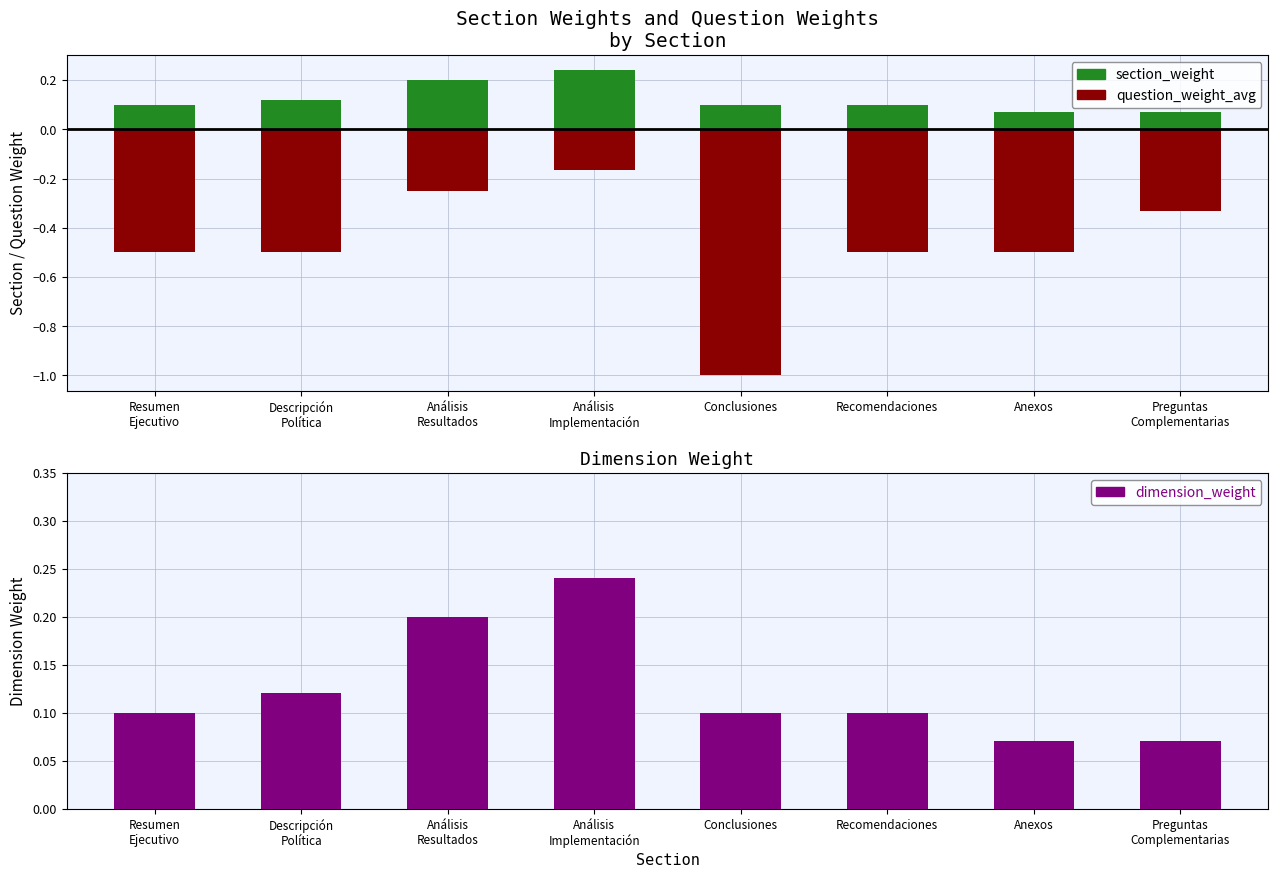

Is it true that question_weight_avg equals -1.0 at Conclusiones?

True